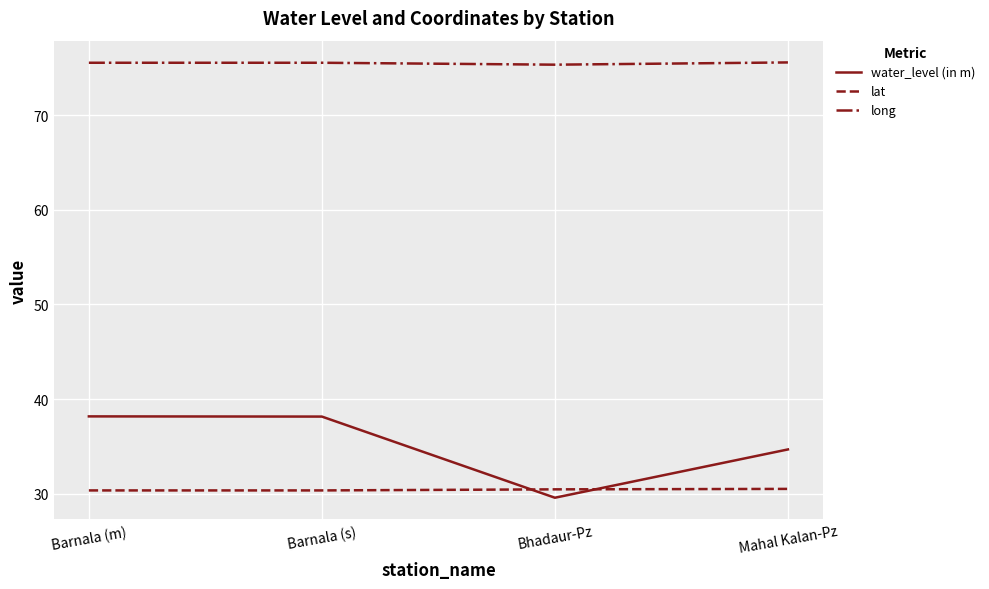

True or false: water_level (in m) and lat cross at least once.

True